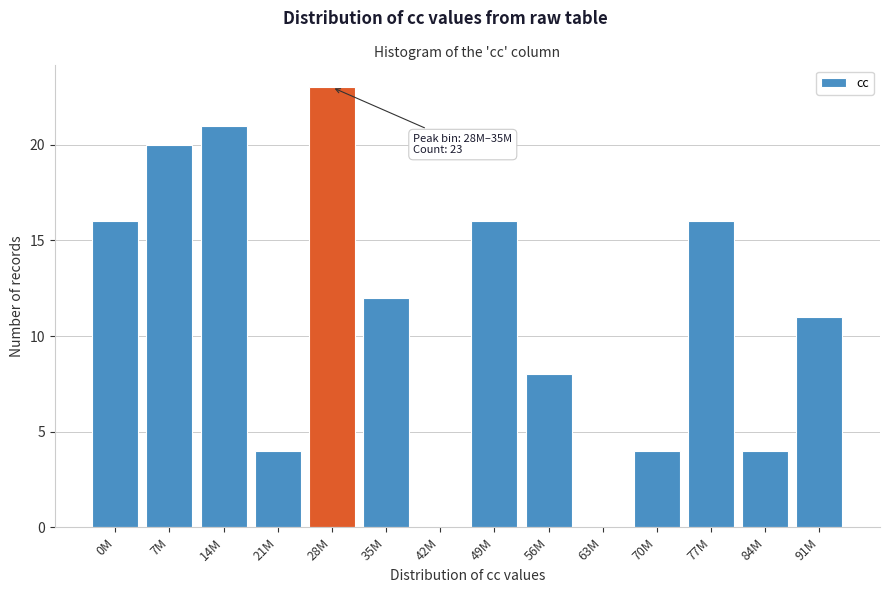

Reading left to right, transcribe all the data shown in this chart.

0M=16	7M=20	14M=21	21M=4	28M=23	35M=12	42M=0	49M=16	56M=8	63M=0	70M=4	77M=16	84M=4	91M=11